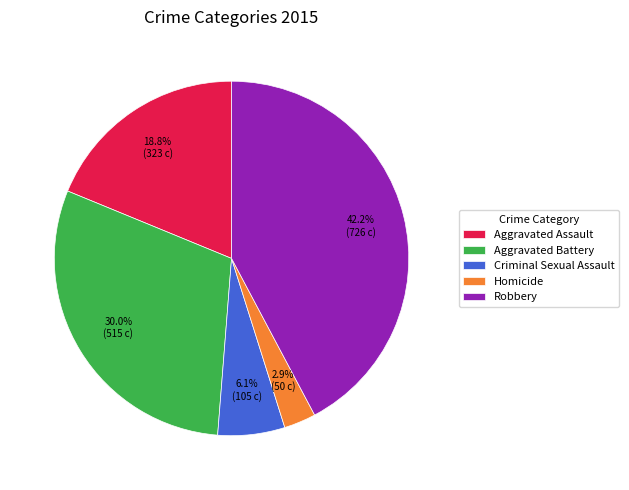

Is it true that Aggravated Battery is 41% of the pie?

False